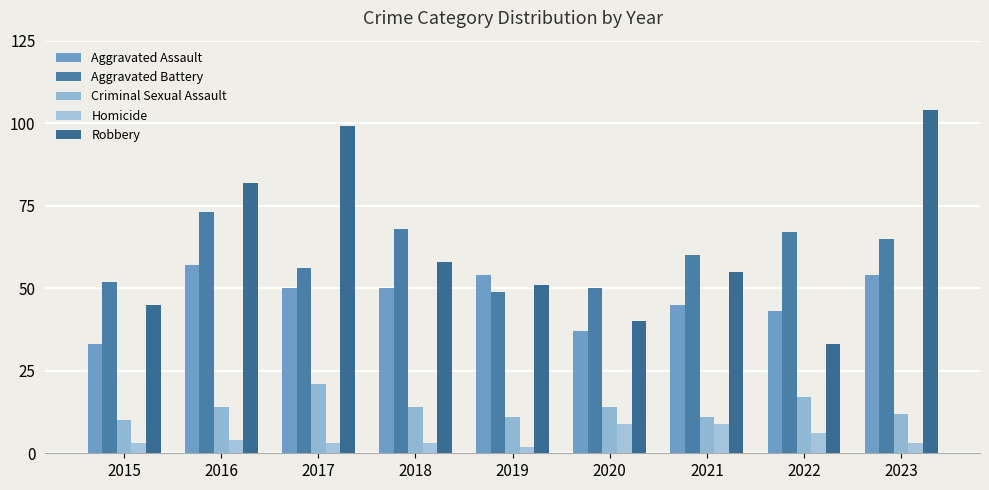

How many data points in Aggravated Battery are less than 60?

4